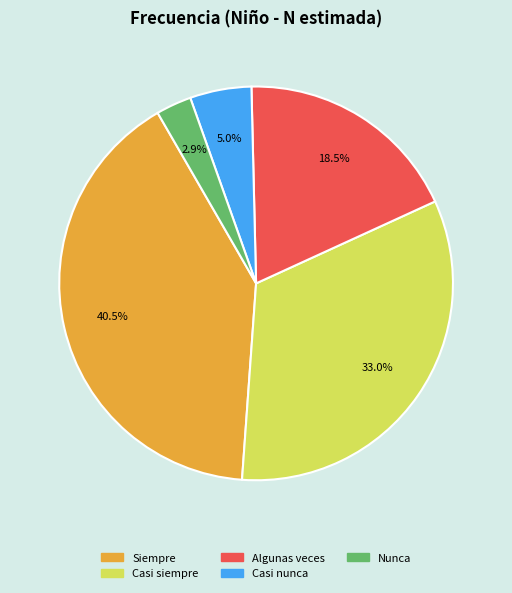

Rank the categories by value from highest to lowest.

Siempre, Casi siempre, Algunas veces, Casi nunca, Nunca